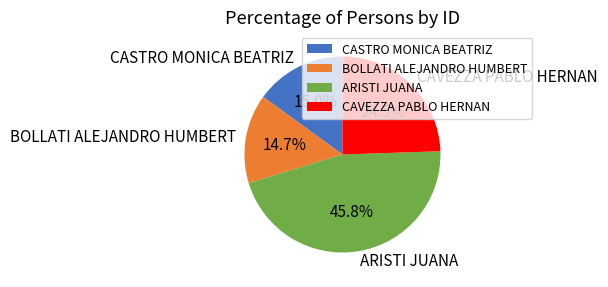

How many slices are in this pie chart?

4